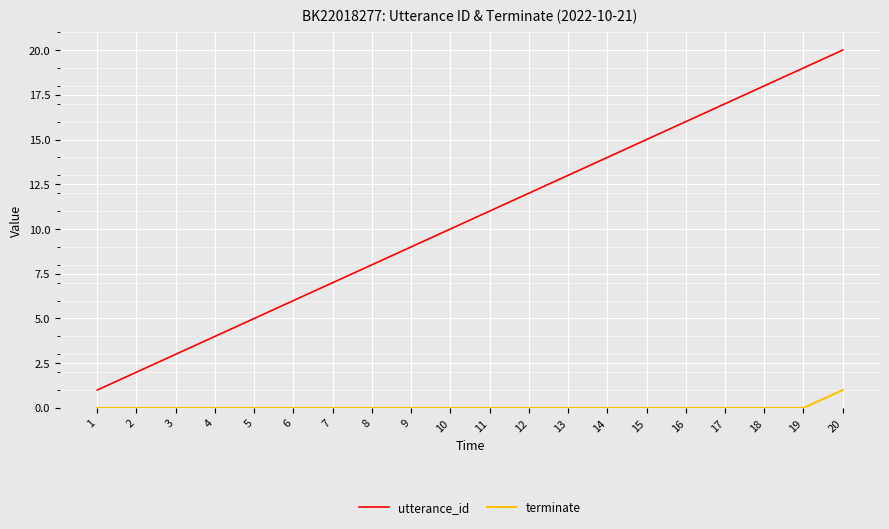

What is the difference between the highest and lowest values at 18?

18